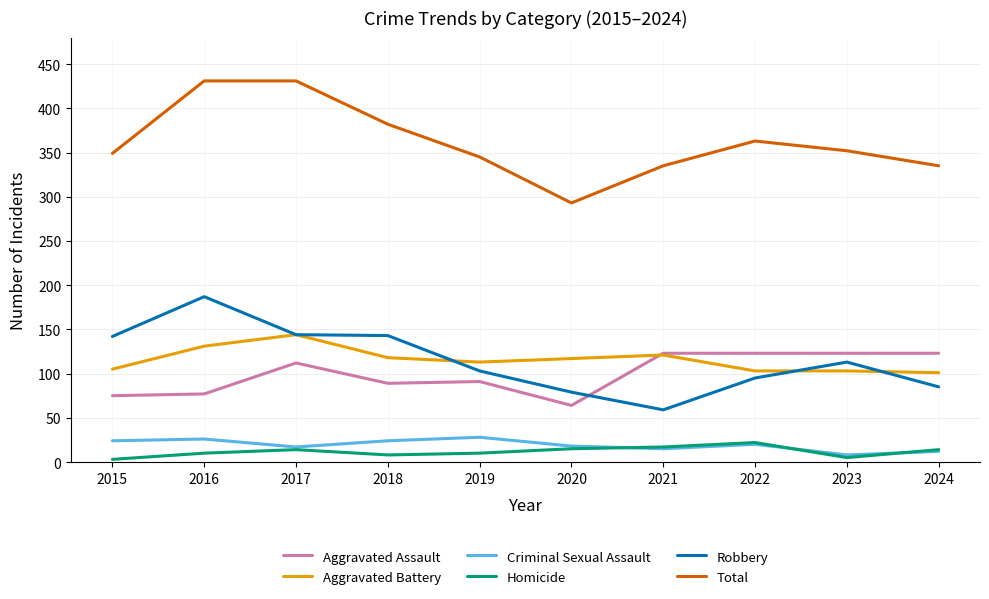

The Aggravated Assault series shows 123 at 2023. True or false?

True